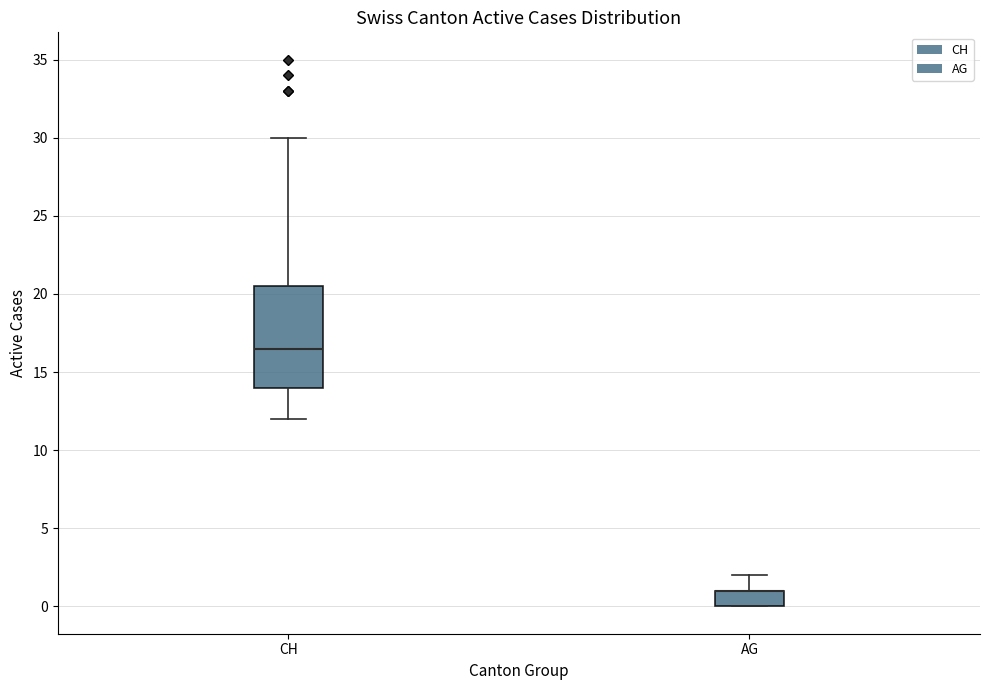

Where does the median line of the box for CH sit on the y-axis? The values are not printed on the chart, so give them approximately, as read against the axis.

16.5